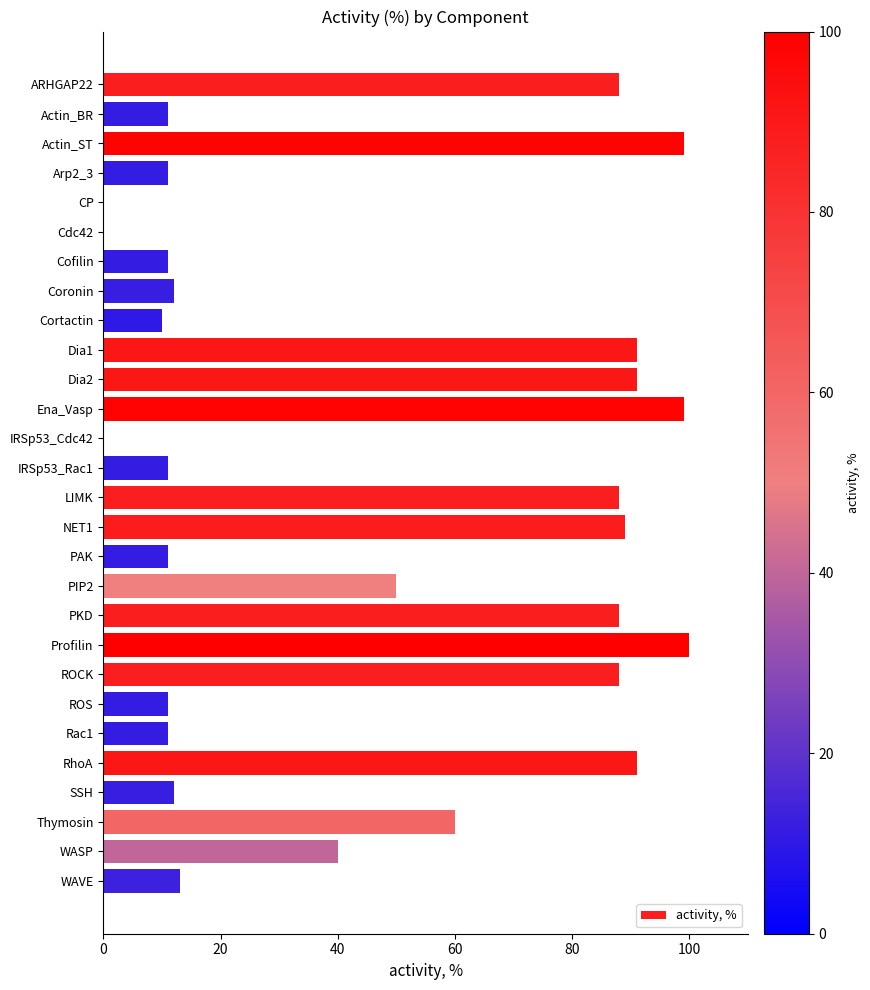

What is the sum of all values?

1286